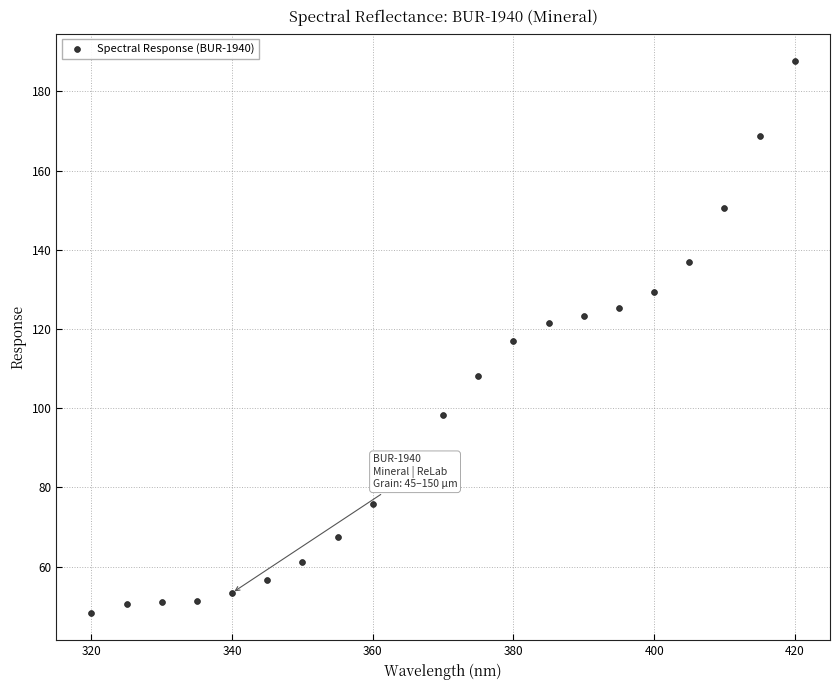

What is the range of X values (max minus min)?

100.0